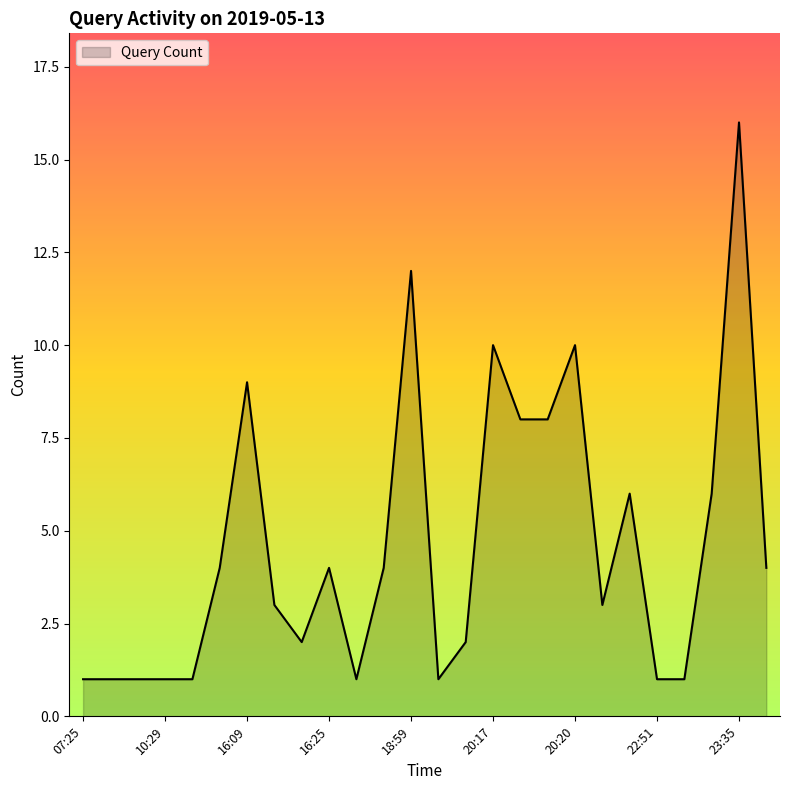

What is the greatest value displayed?

16